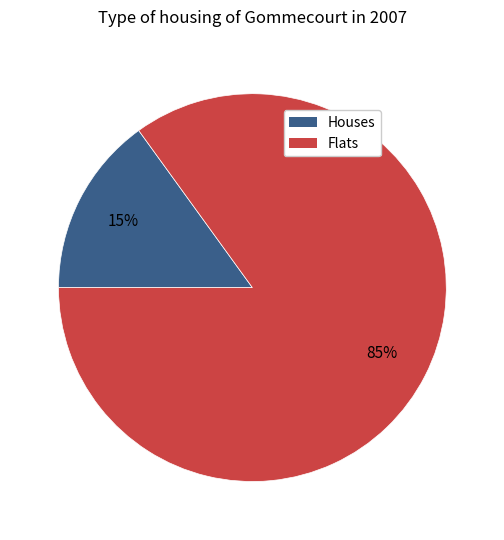

To the nearest percent, what is the difference between the largest and smallest slice percentages?

70%